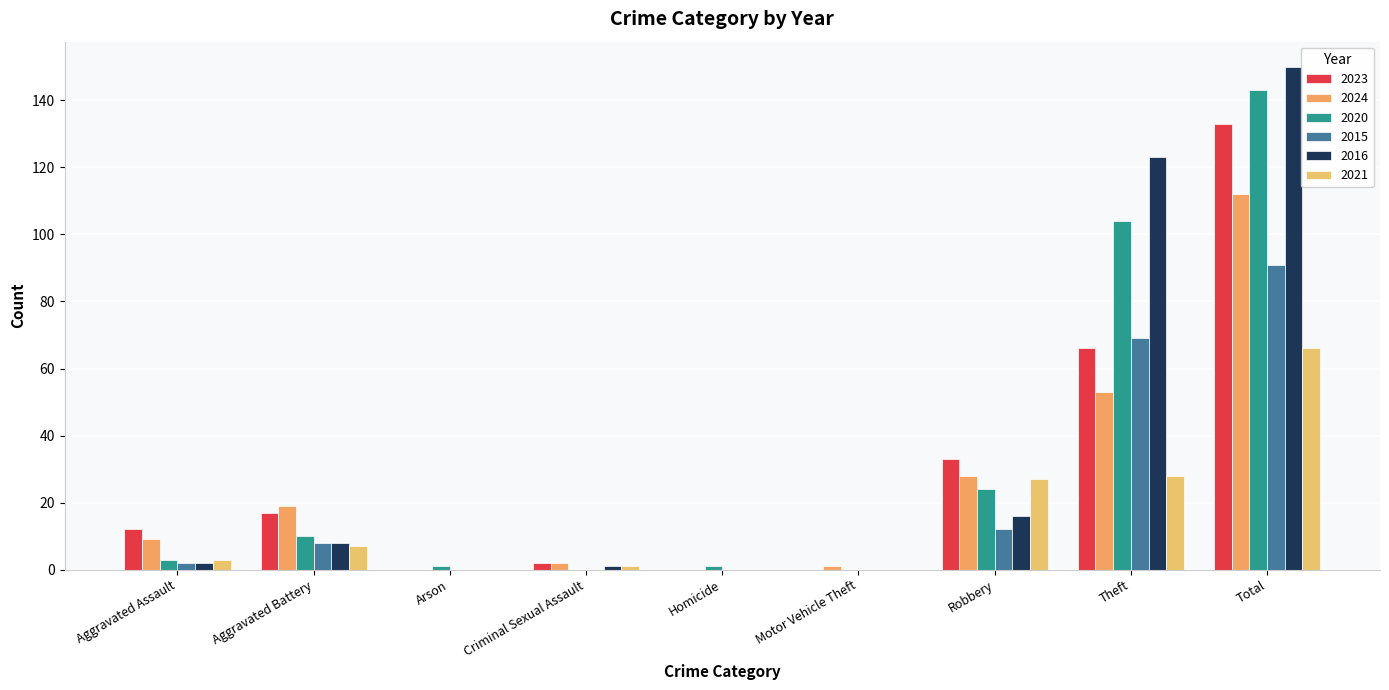

Reading left to right, what are all the values shown in this chart?

2023: 12	17	0	2	0	0	33	66	133
2024: 9	19	0	2	0	1	28	53	112
2020: 3	10	1	0	1	0	24	104	143
2015: 2	8	0	0	0	0	12	69	91
2016: 2	8	0	1	0	0	16	123	150
2021: 3	7	0	1	0	0	27	28	66